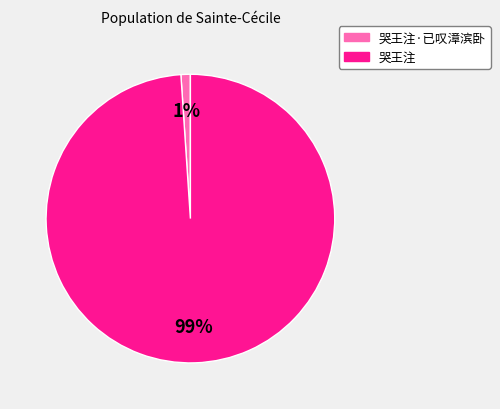

Is there any slice that represents more than half of the pie?

Yes